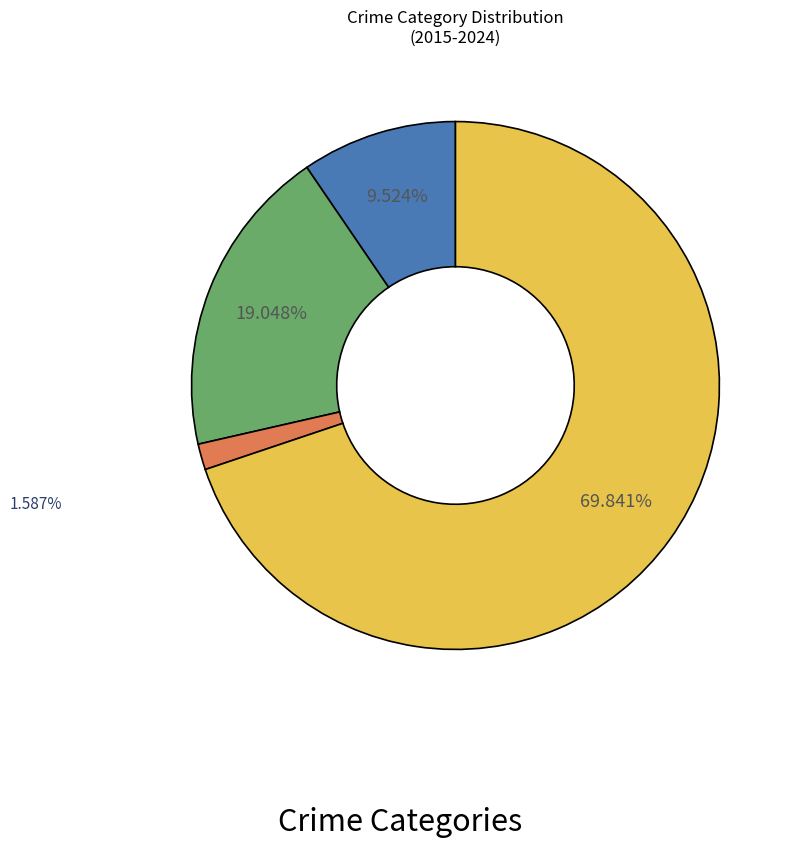

Does any single category account for the majority?

Yes